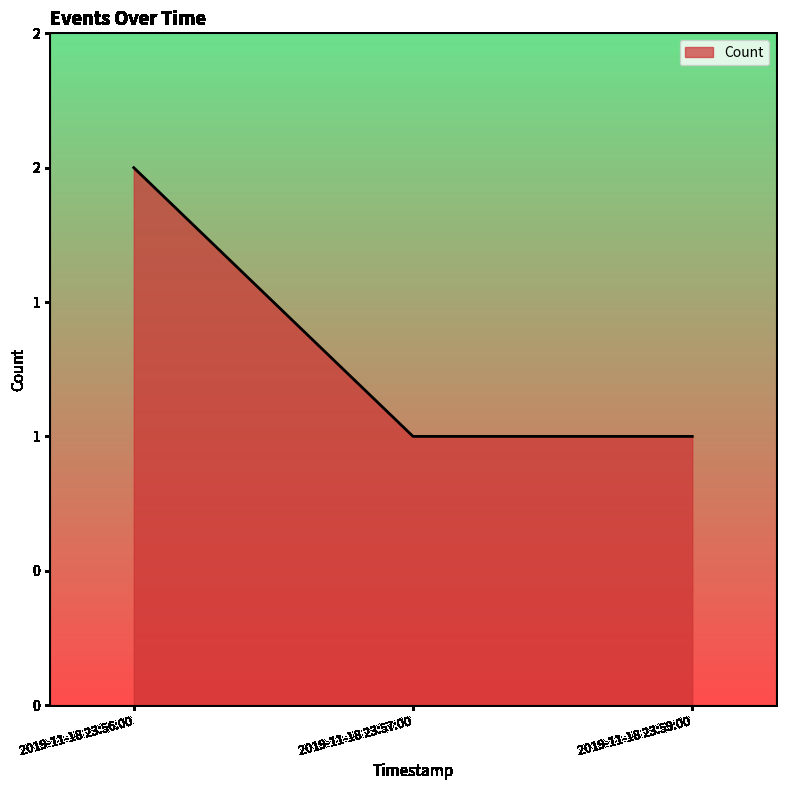

List the labels in order of value, largest first.

2019-11-18 23:56:00, 2019-11-18 23:57:00, 2019-11-18 23:59:00